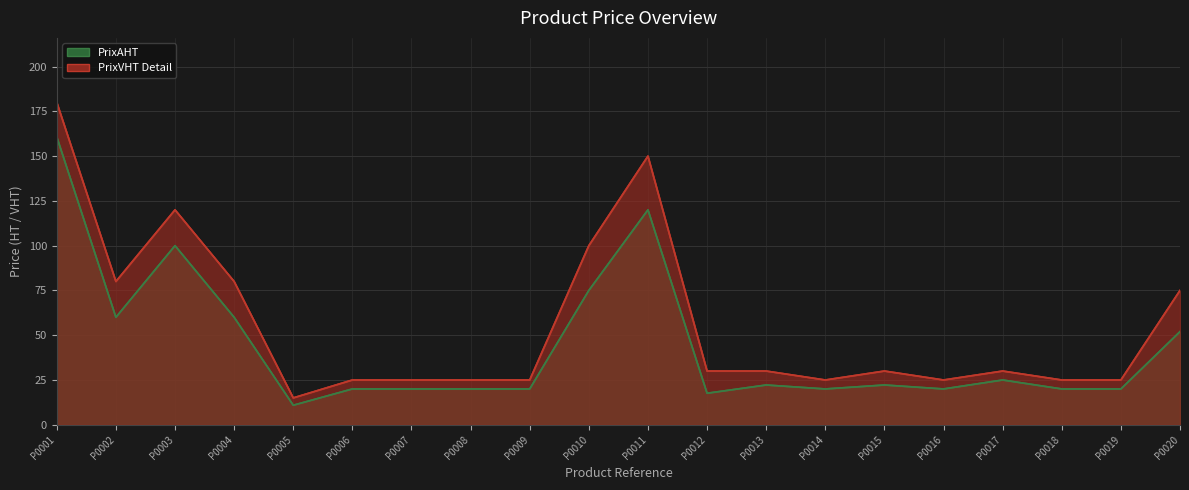

Where is the first local minimum for PrixVHT Detail?

P0002